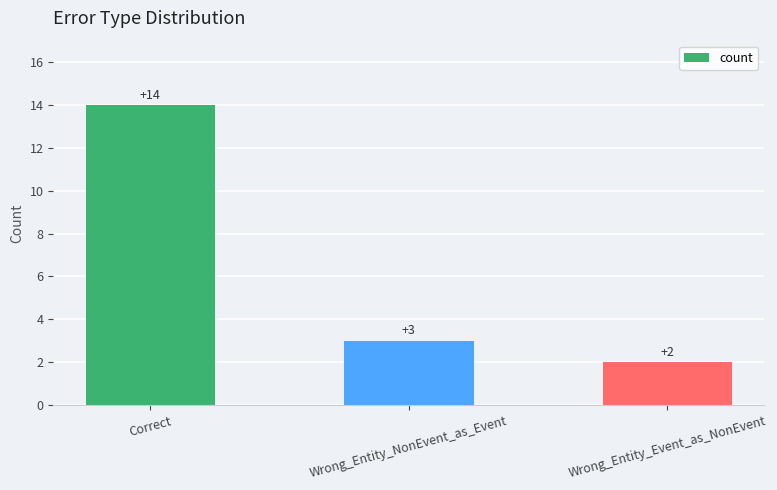

Does the chart contain any negative values?

No